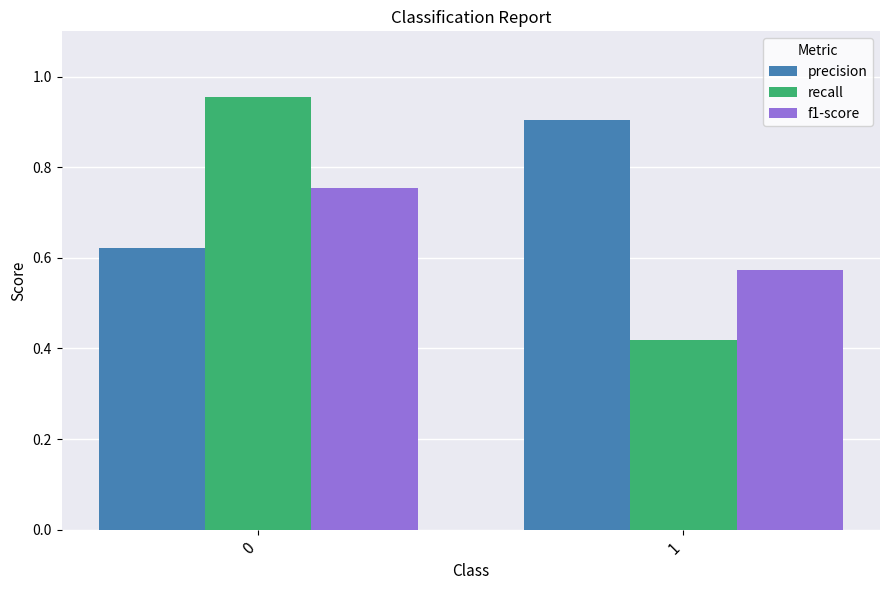

List the series in order of their peak value, lowest first.

f1-score, precision, recall